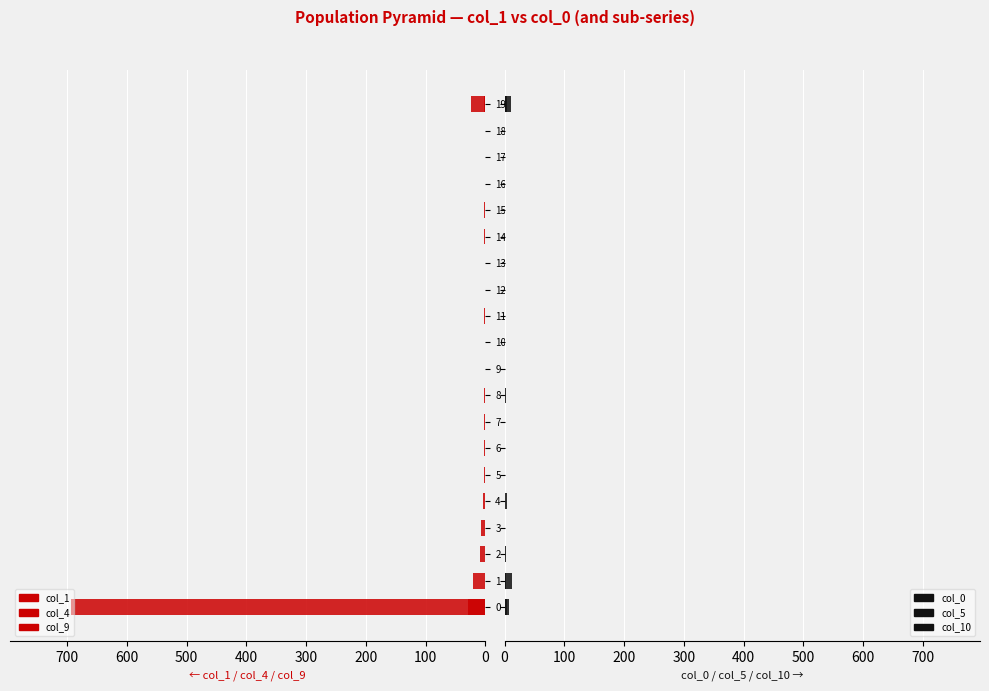

What is the spread (max minus min) of values at 12?

1